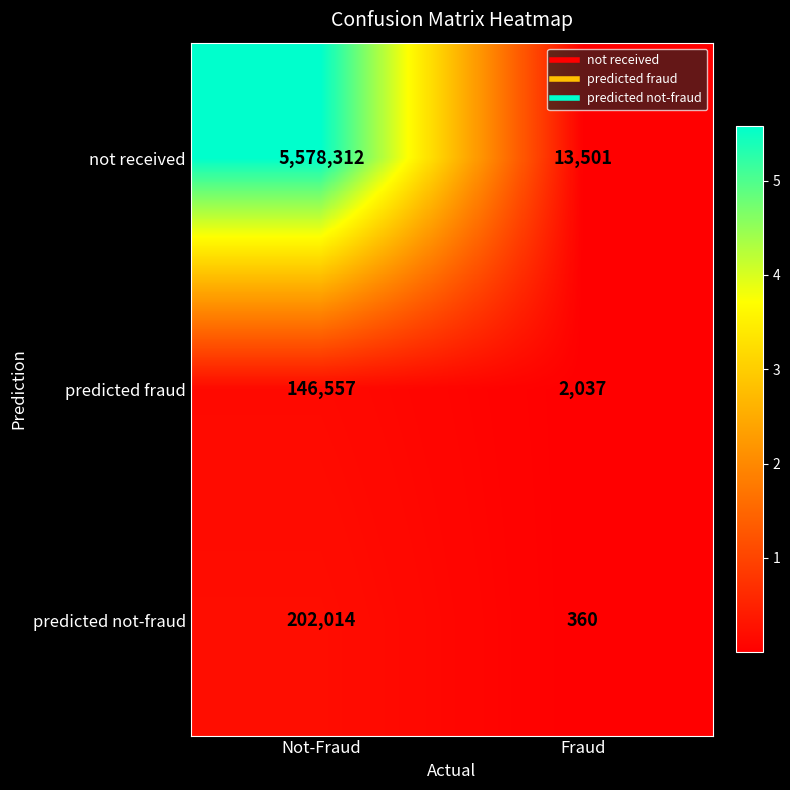

What is the difference between the maximum and minimum values in the predicted fraud series?

144520